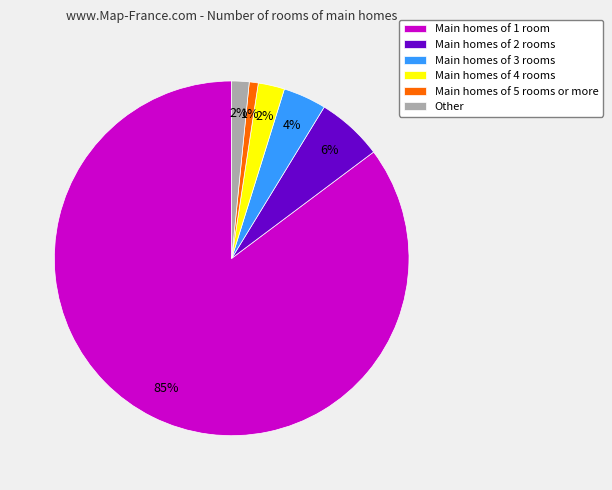

What is the smallest slice in the pie chart?

Main homes of 5 rooms or more